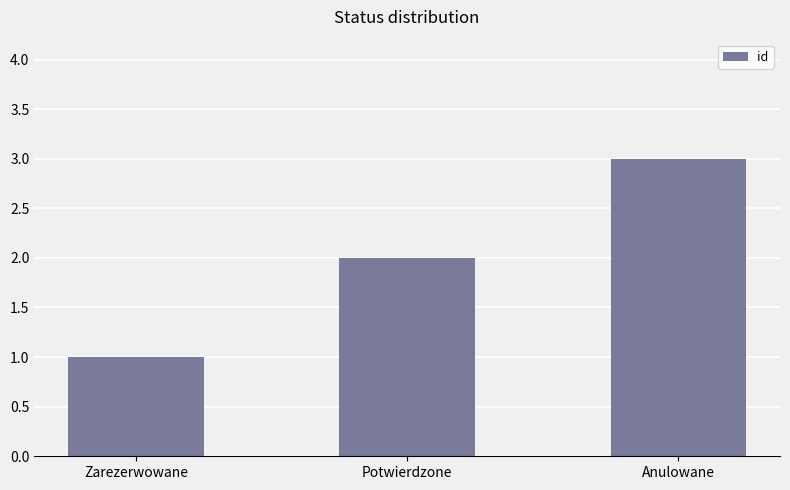

Reading right to left, extract all data points from this chart.

3	2	1